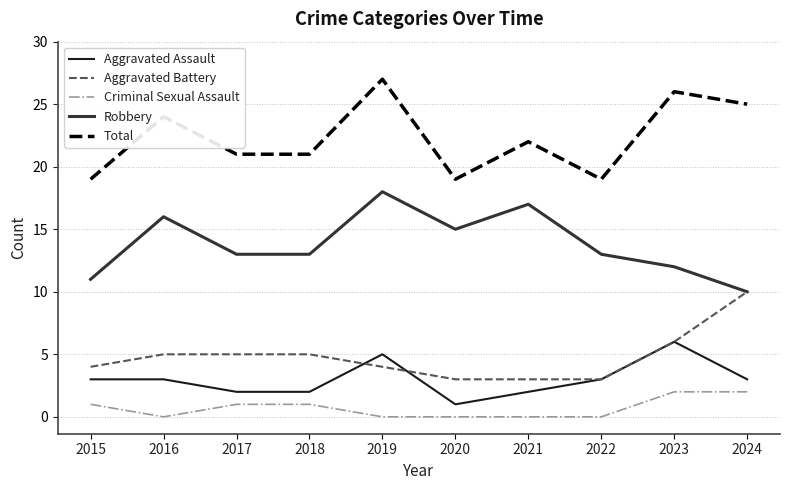

Rank the series by their maximum value, from highest to lowest.

Total, Robbery, Aggravated Battery, Aggravated Assault, Criminal Sexual Assault